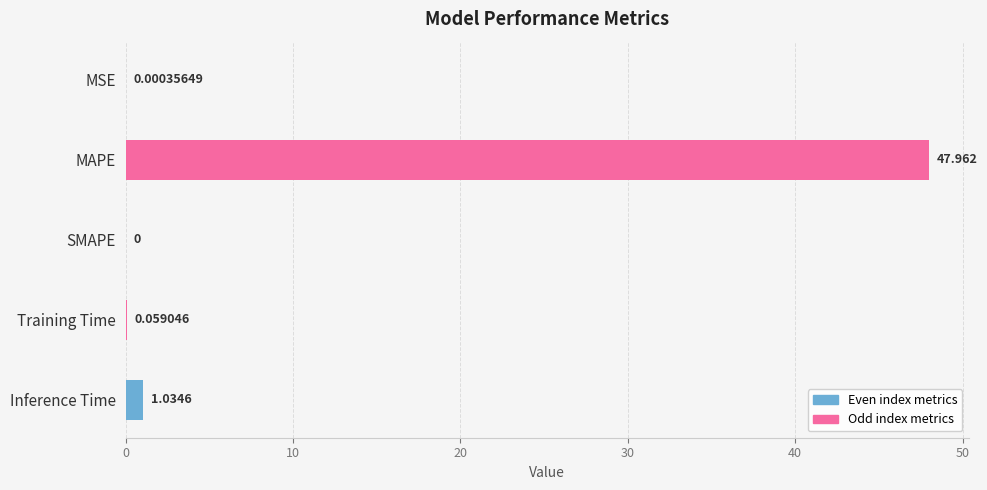

At which label is the value closest to 23?

Inference Time